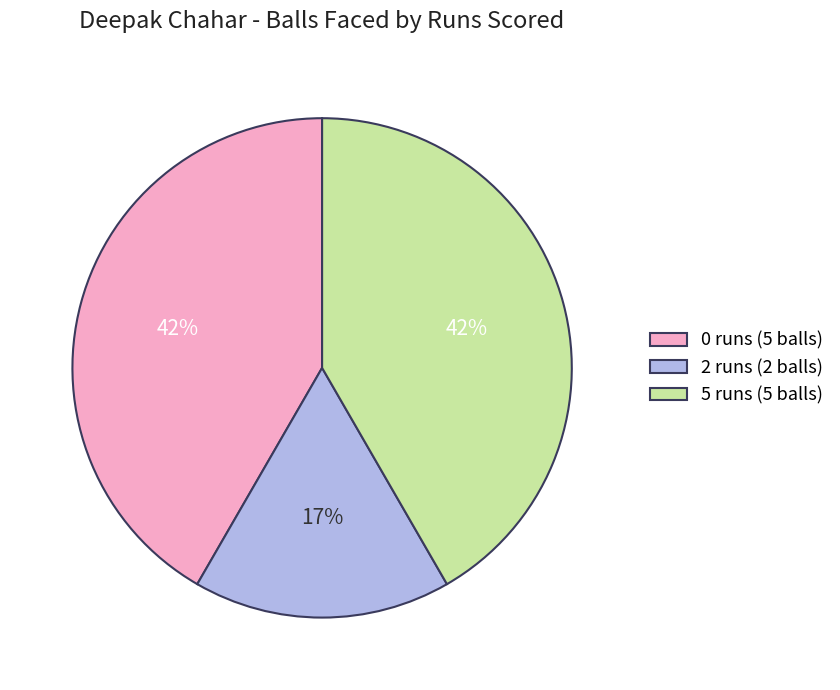

Between 0 runs (5 balls) and 2 runs (2 balls), which is larger?

0 runs (5 balls)